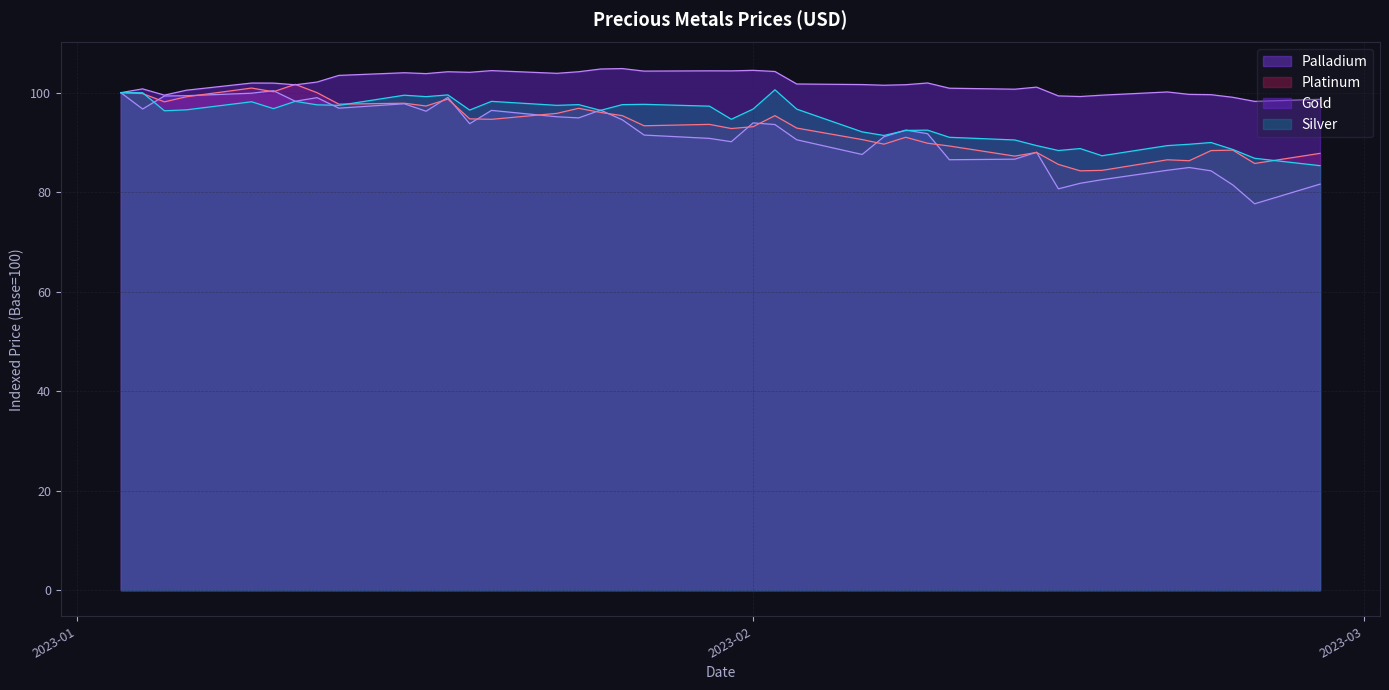

How many data points in Gold are less than 101?

15